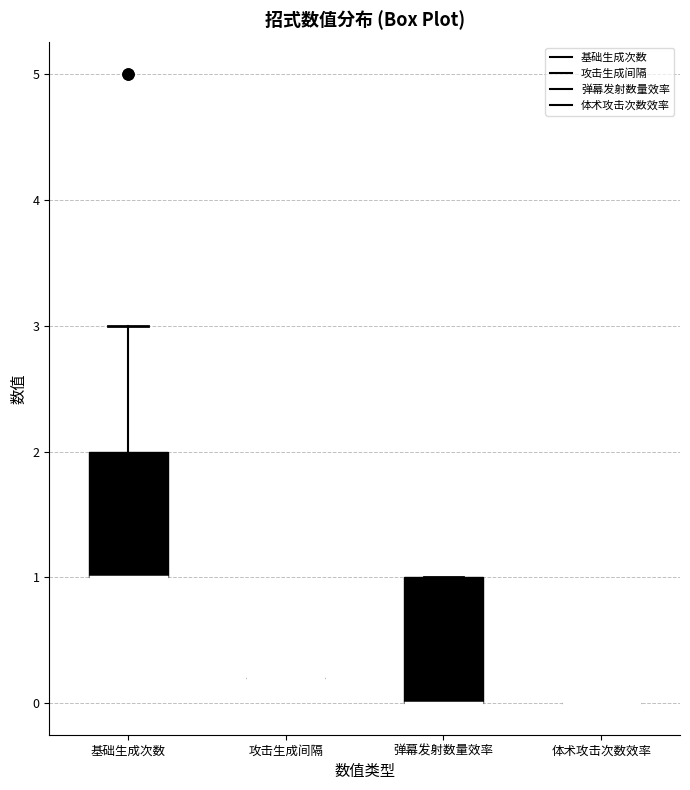

Reading left to right, transcribe this box plot: for each box, give where its median line is, the range the box spans, and where its two whiskers end, as read against the y-axis. The values are not printed on the chart, so give them approximately, as read against the axis.

基础生成次数: median 1.0 (drawn on the box's lower edge), box 1.0 to 2.0, whiskers 1.0 to 3.0
攻击生成间隔: box collapsed to a line at 0.2, whiskers 0.2 to 0.2
弹幕发射数量效率: median 0.0 (drawn on the box's lower edge), box 0.0 to 1.0, whiskers 0.0 to 1.0
体术攻击次数效率: box collapsed to a line at 0.0, whiskers 0.0 to 0.0